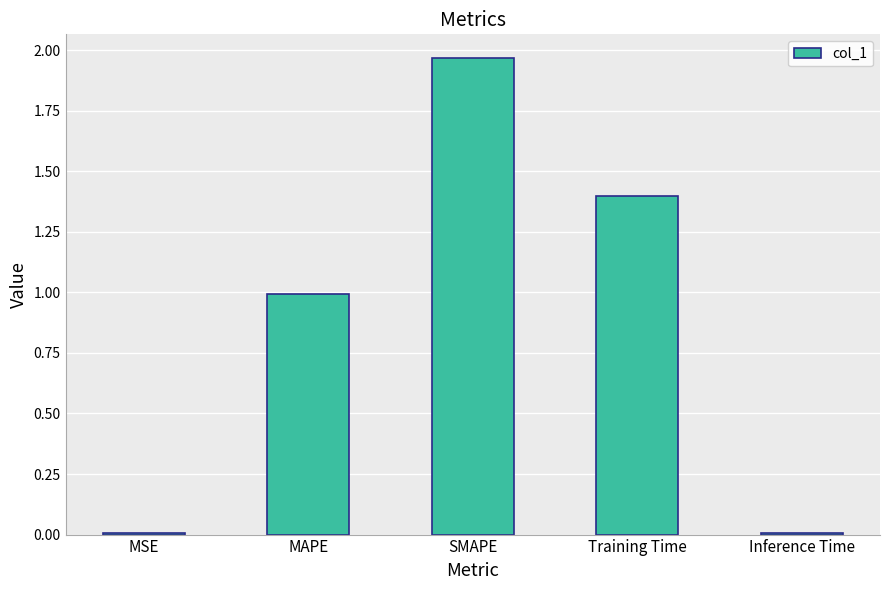

The chart shows a value of 1.1 at SMAPE. True or false?

False